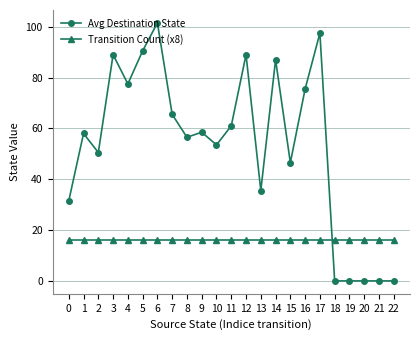

Rank the series by their maximum value, from lowest to highest.

Transition Count (x8), Avg Destination State